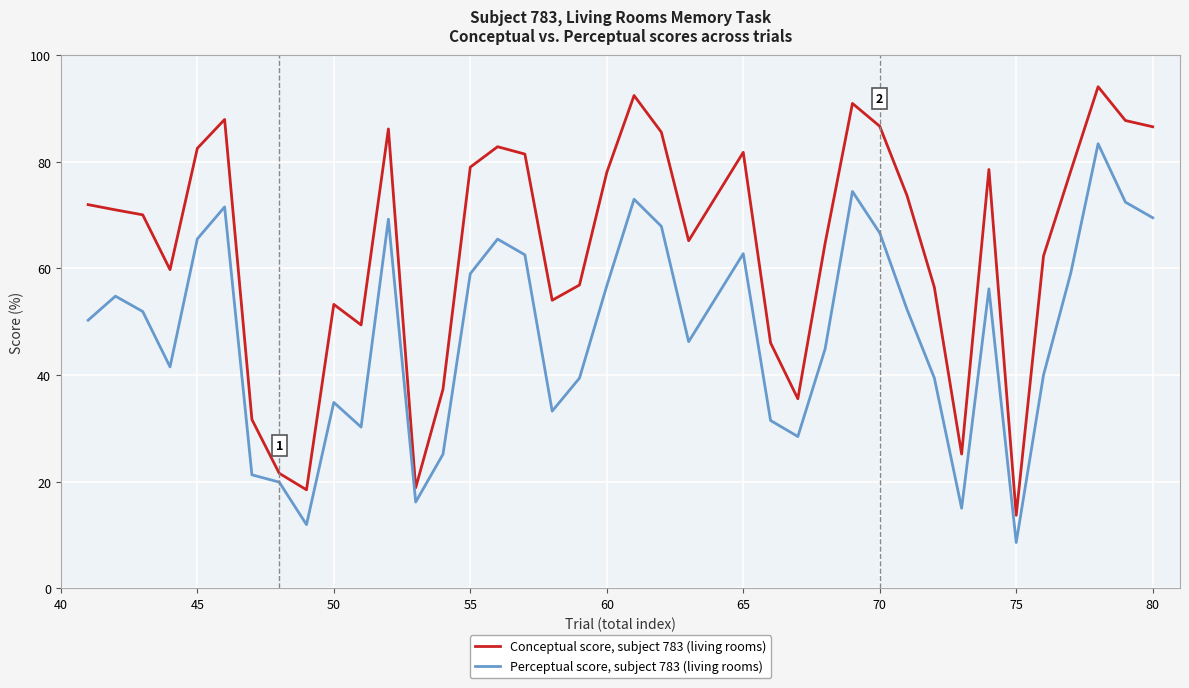

True or false: Perceptual score, subject 783 (living rooms) and Conceptual score, subject 783 (living rooms) intersect in this chart.

False